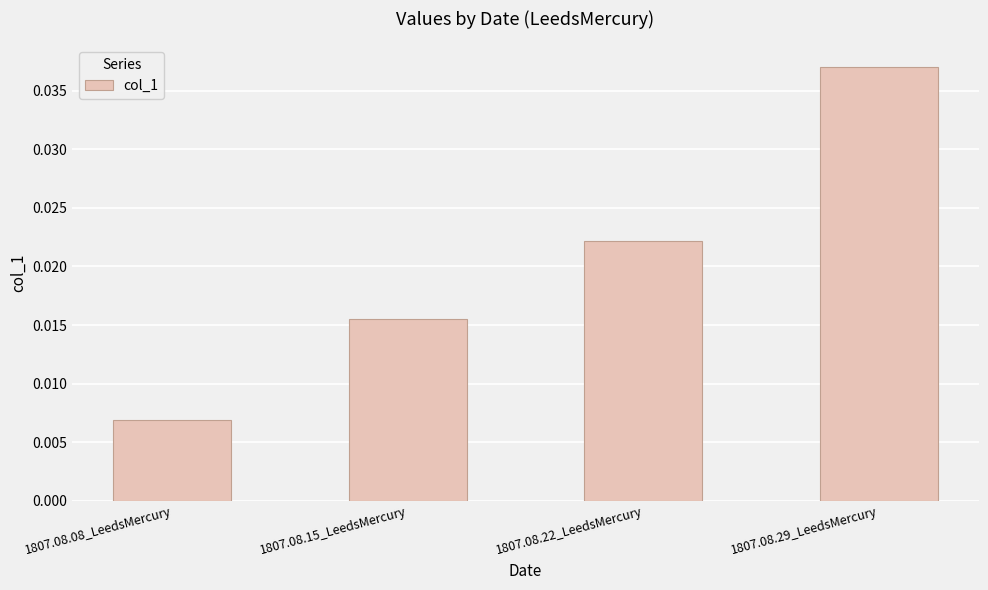

True or false: the data shows 0.1 at 1807.08.29_LeedsMercury.

False